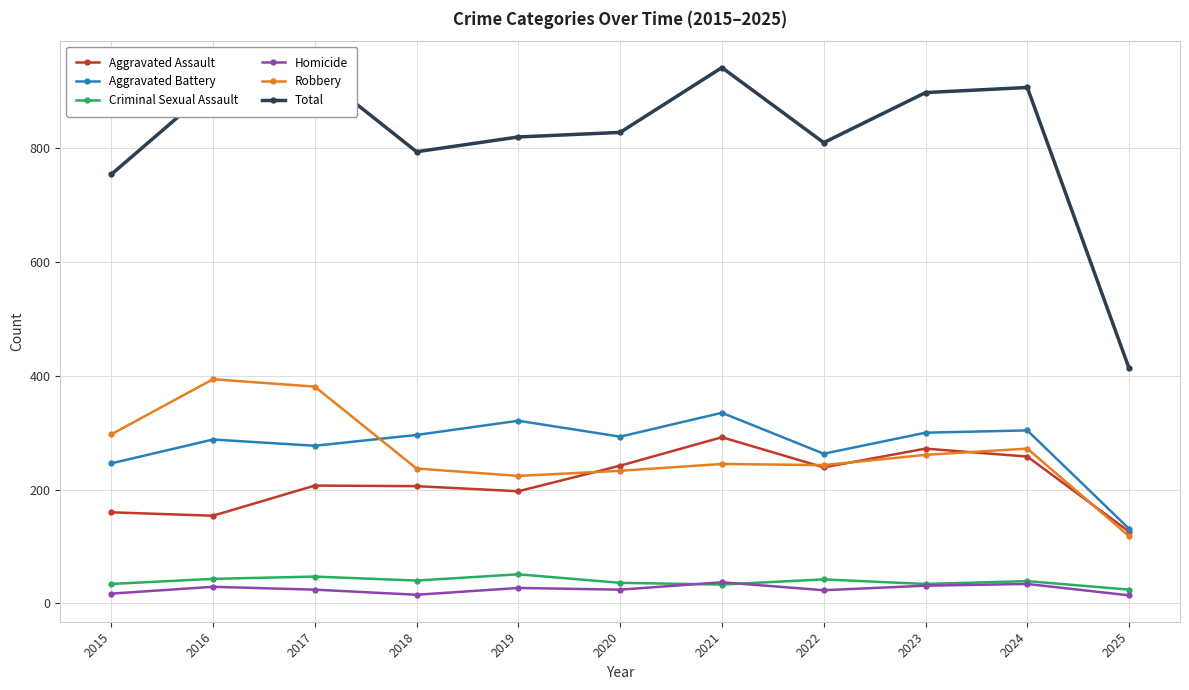

What is the sum of all Criminal Sexual Assault values?

423